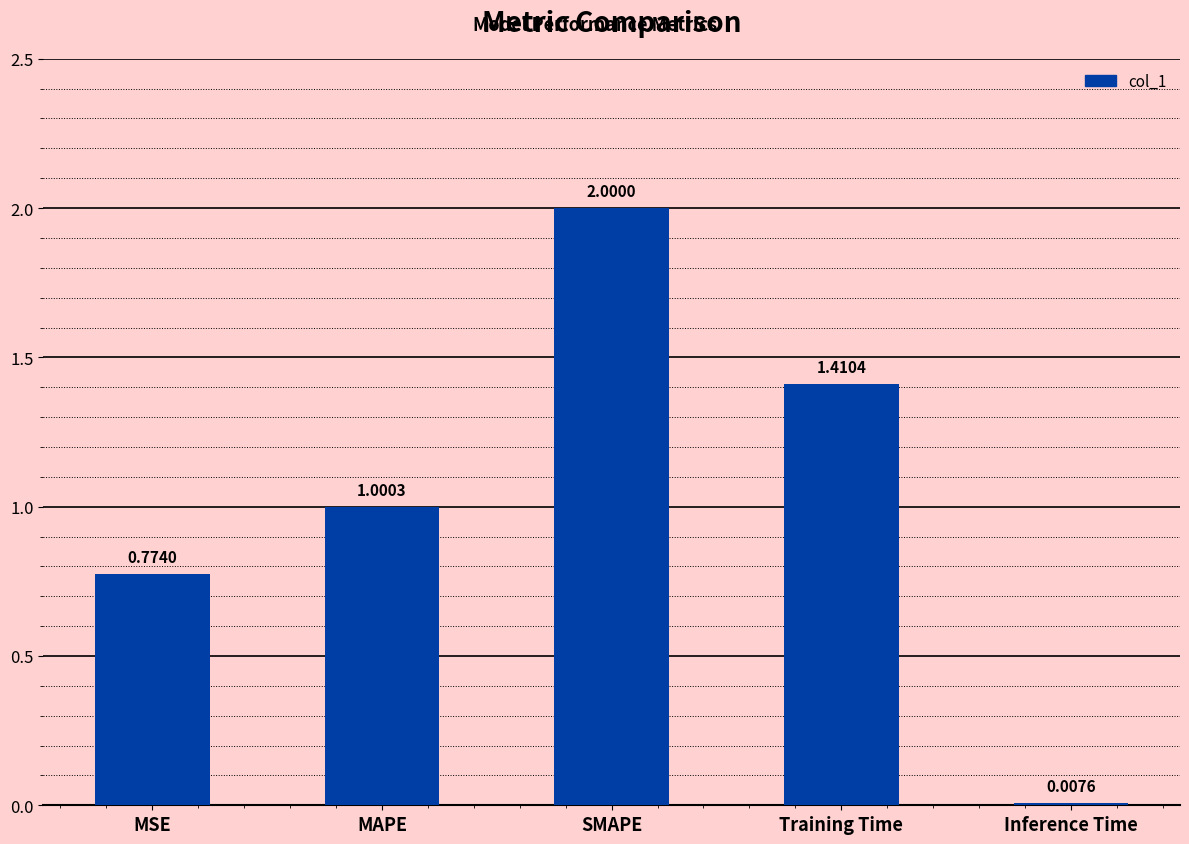

Where does the data first go above 1?

MAPE